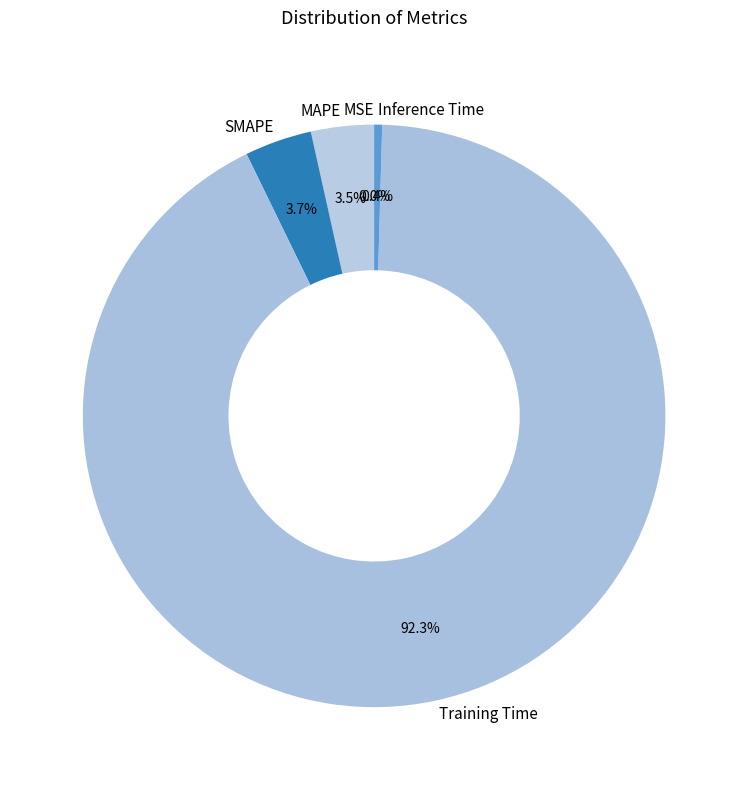

Is the sum of Training Time and Inference Time greater than half?

Yes